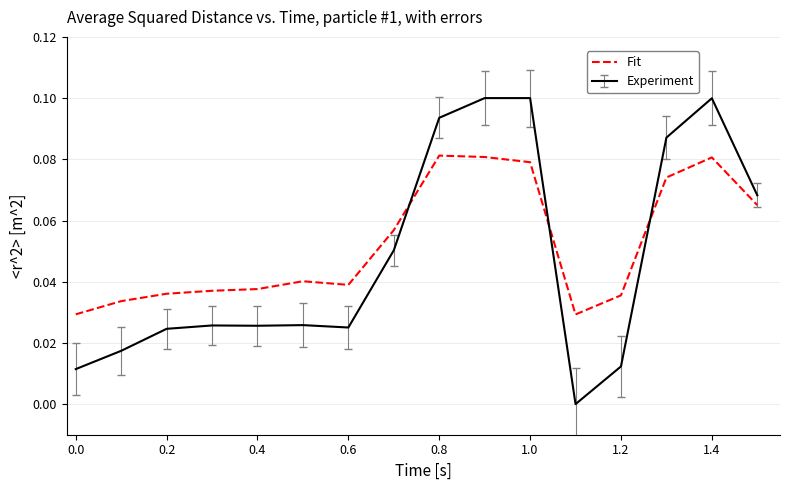

Rank the series by their maximum value, from lowest to highest.

Fit, Experiment